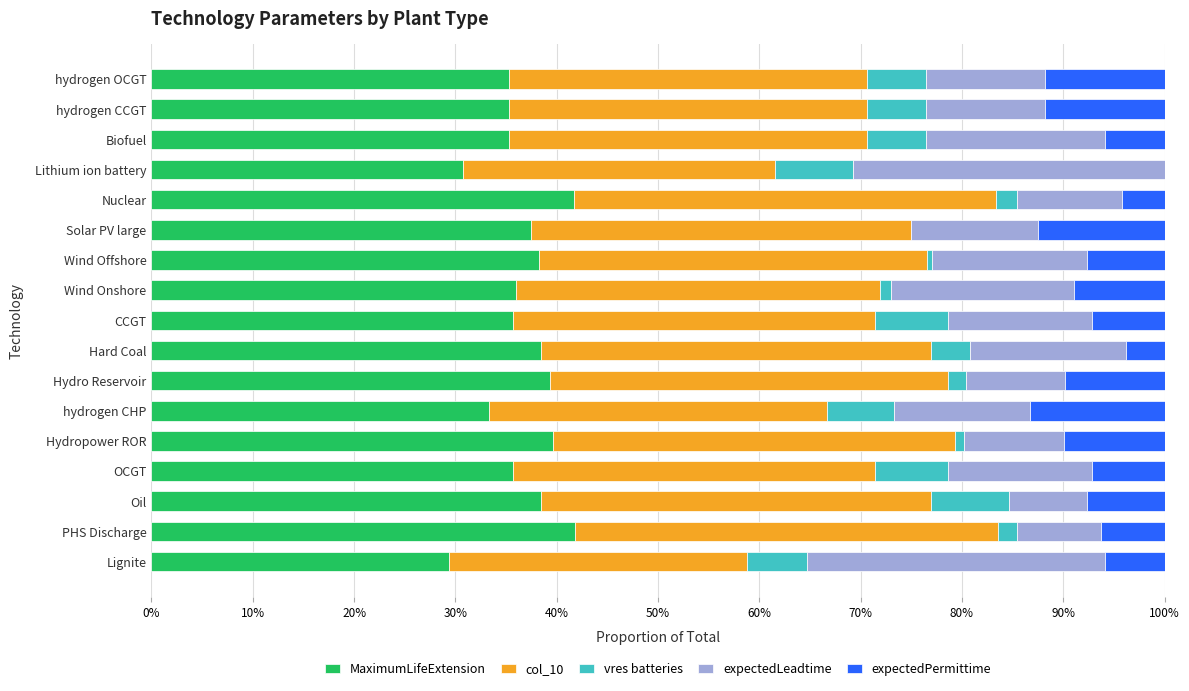

What are all the series names shown in the legend?

MaximumLifeExtension, col_10, vres batteries, expectedLeadtime, expectedPermittime